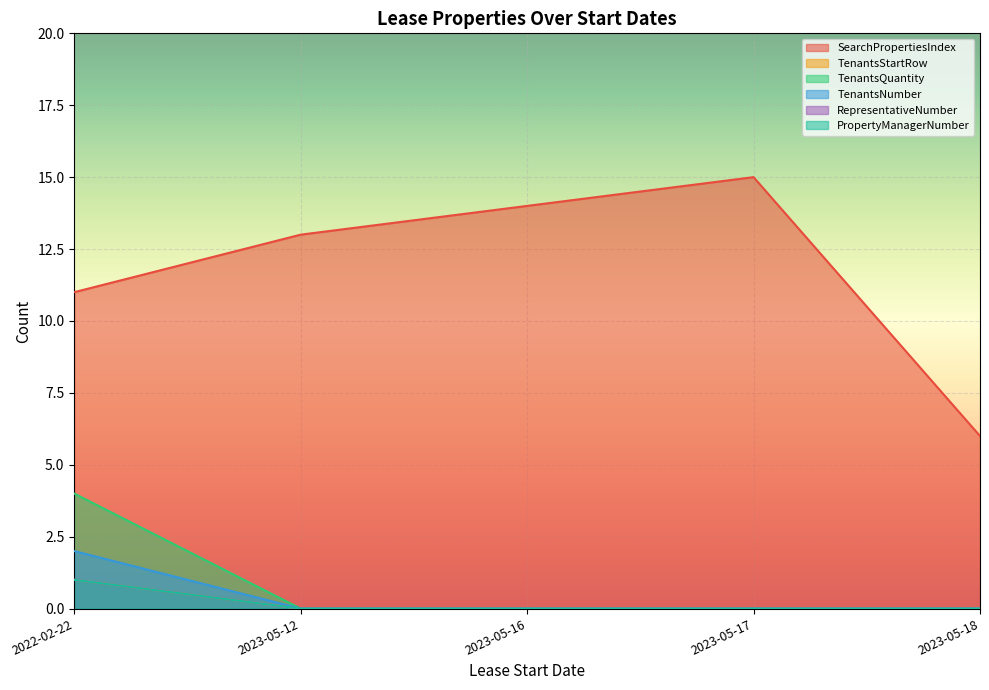

What is the total value across all series at 2022-02-22?

20